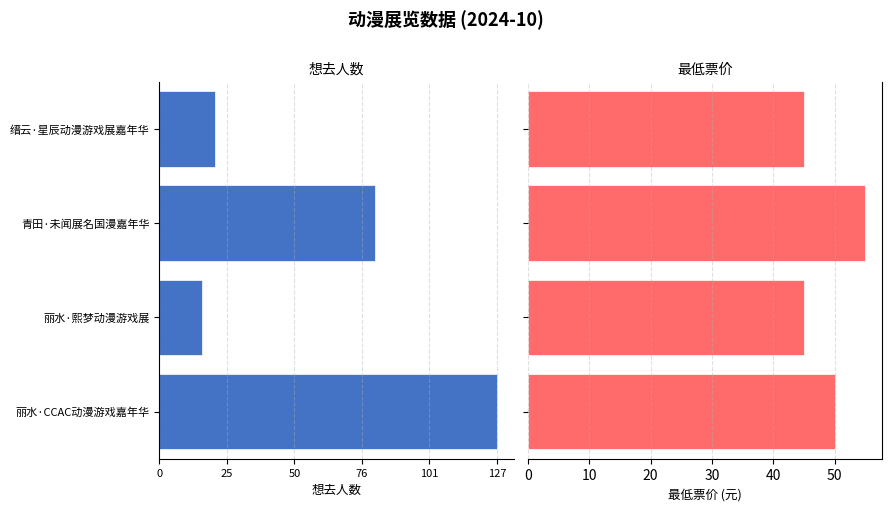

Between 青田·未闻展名国漫嘉年华 and 丽水·熙梦动漫游戏展, which is larger?

丽水·熙梦动漫游戏展